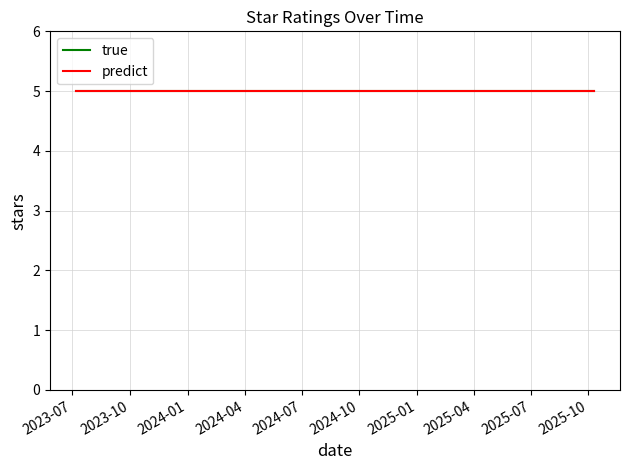

Is it true that count equals 2.2 at 2025-09-26?

False